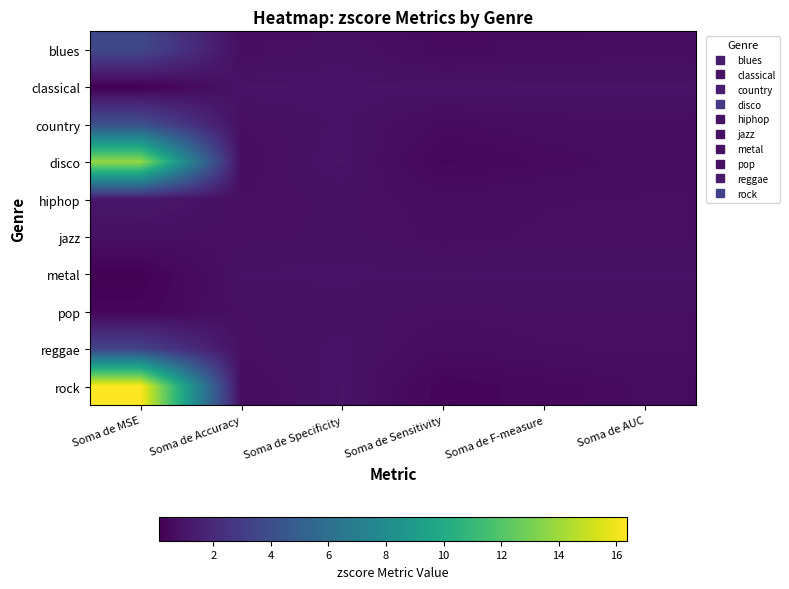

Rank the series at Soma de Specificity from highest to lowest value.

disco, rock, classical, reggae, metal, country, blues, pop, jazz, hiphop